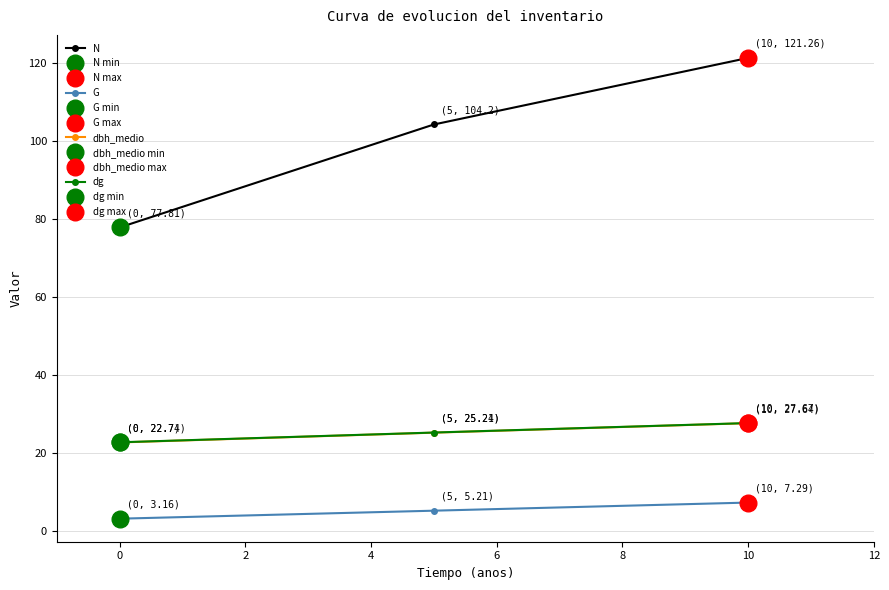

Which series has the largest total across all categories?

N